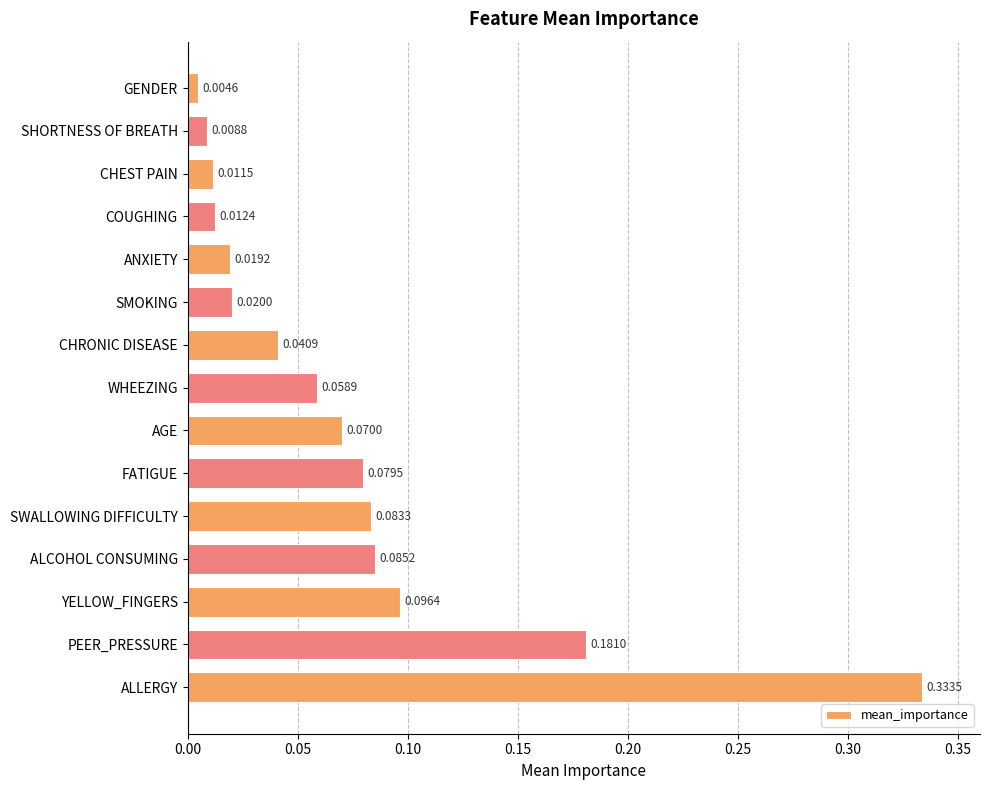

What is the label of the 15th bar from the top?

ALLERGY